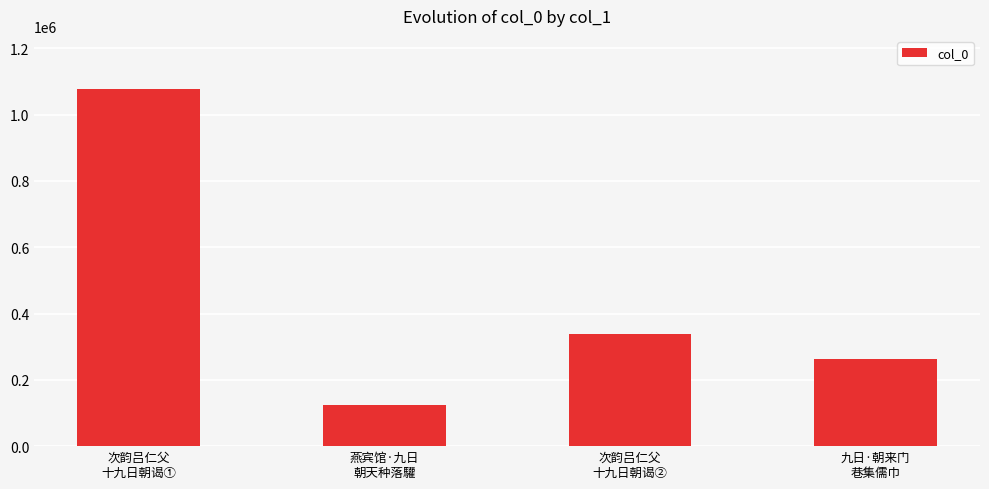

The value at 次韵吕仁父
十九日朝谒① is 1075930. True or false?

True